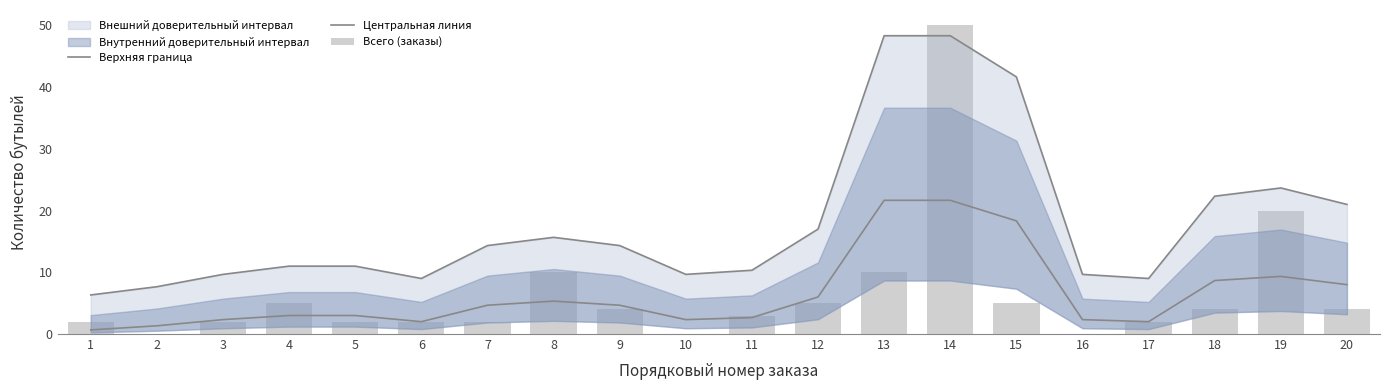

Read the Центральная линия value at 2.

1.3